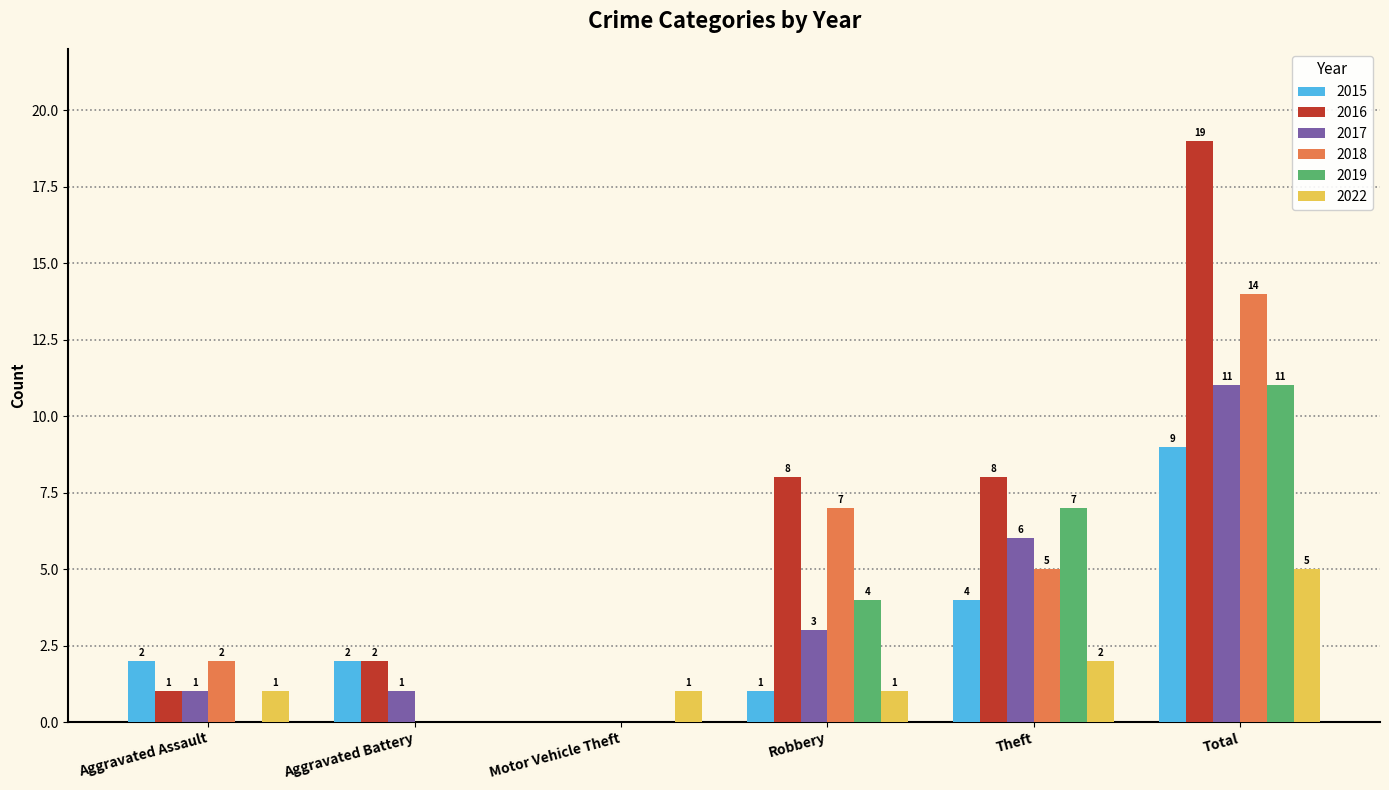

Reading left to right, list all the values displayed in this chart.

2015: Aggravated Assault=2	Aggravated Battery=2	Motor Vehicle Theft=0	Robbery=1	Theft=4	Total=9
2016: Aggravated Assault=1	Aggravated Battery=2	Motor Vehicle Theft=0	Robbery=8	Theft=8	Total=19
2017: Aggravated Assault=1	Aggravated Battery=1	Motor Vehicle Theft=0	Robbery=3	Theft=6	Total=11
2018: Aggravated Assault=2	Aggravated Battery=0	Motor Vehicle Theft=0	Robbery=7	Theft=5	Total=14
2019: Aggravated Assault=0	Aggravated Battery=0	Motor Vehicle Theft=0	Robbery=4	Theft=7	Total=11
2022: Aggravated Assault=1	Aggravated Battery=0	Motor Vehicle Theft=1	Robbery=1	Theft=2	Total=5